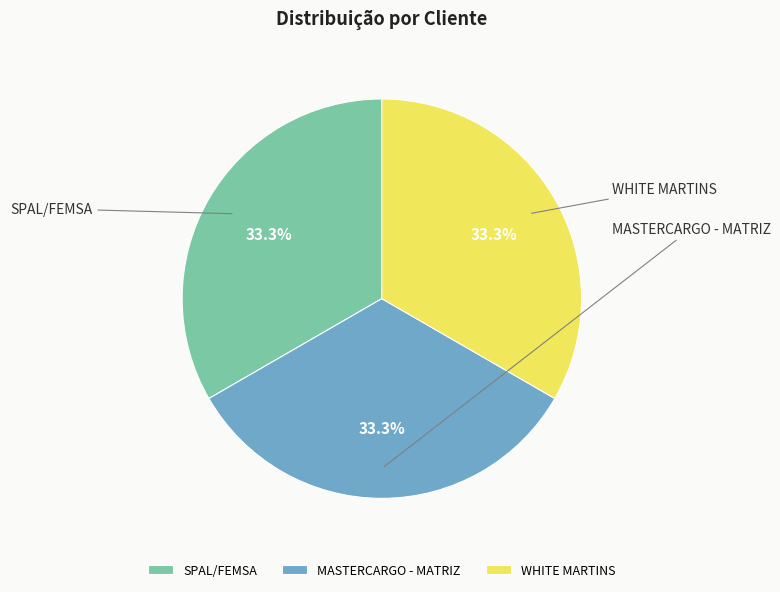

Which category has the smallest portion of the pie?

MASTERCARGO - MATRIZ